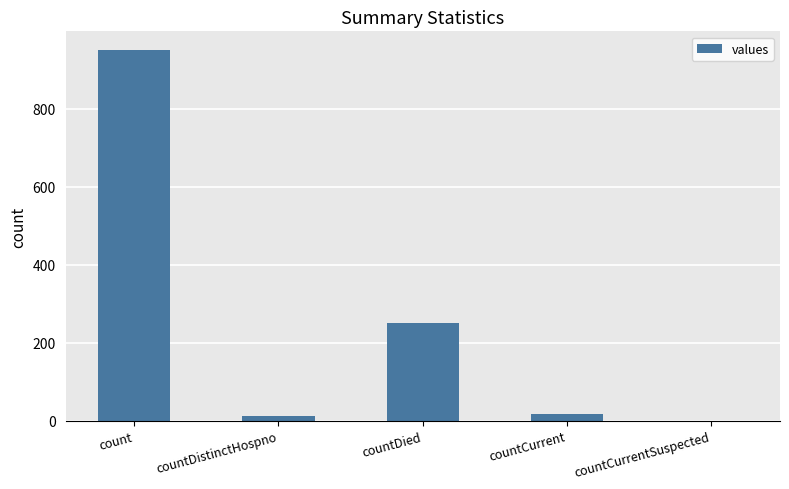

What is the sum of all values?

1231